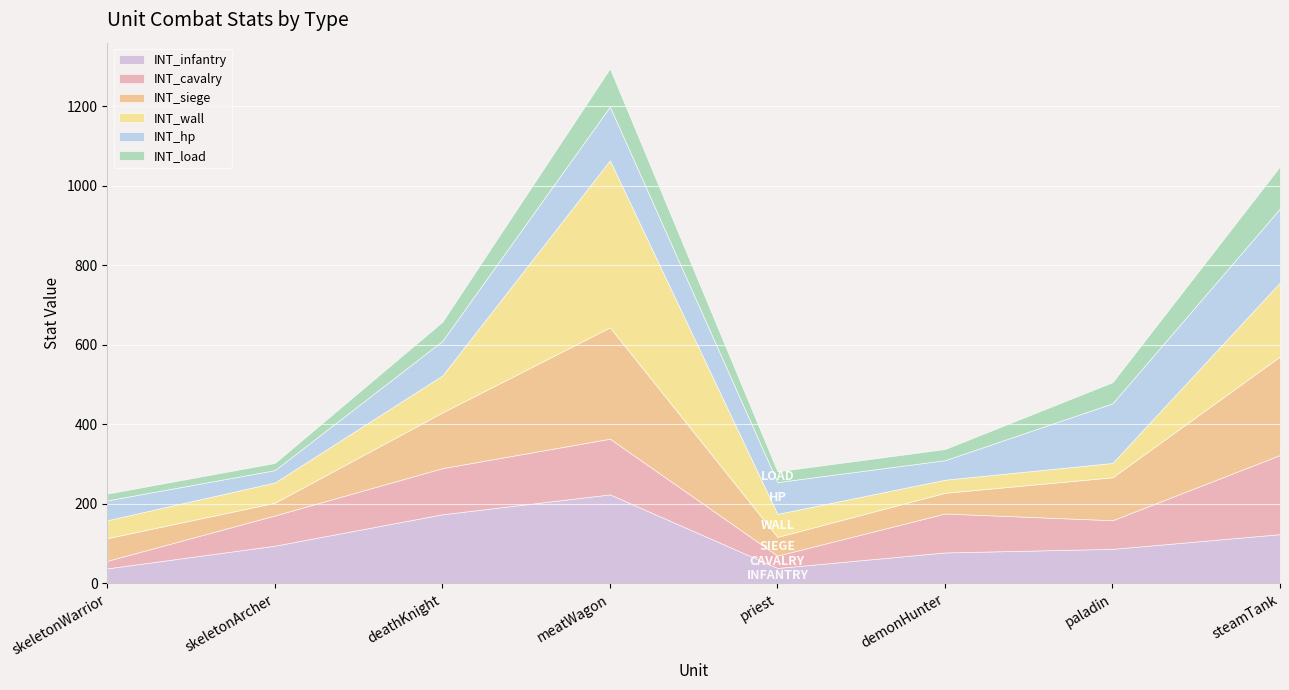

After their last crossing, which series has the higher values: INT_siege or INT_wall?

INT_siege